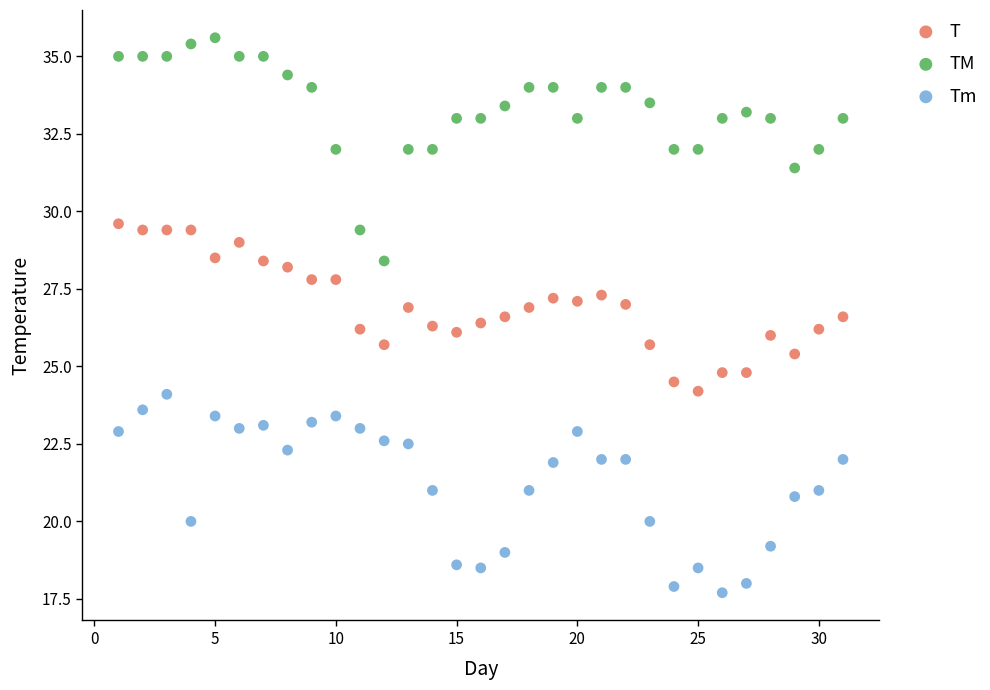

What are all the series names shown in the legend?

T, TM, Tm